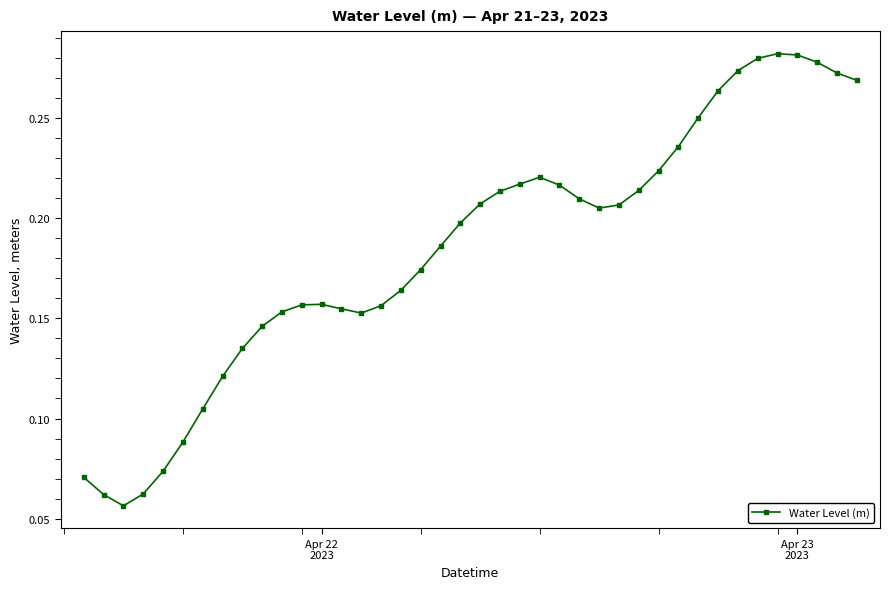

How many categories are shown in the chart?

40